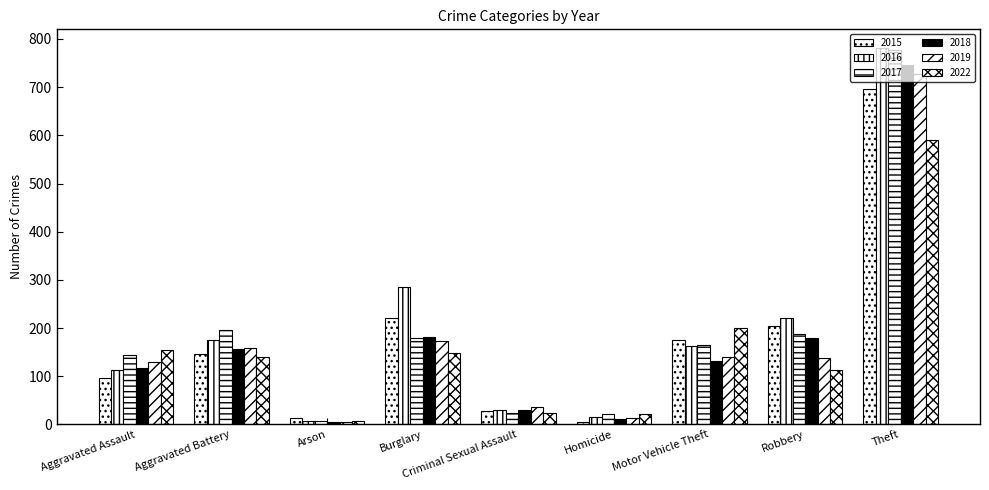

What is the value of the 2016 bar at the 7th from the left?

162